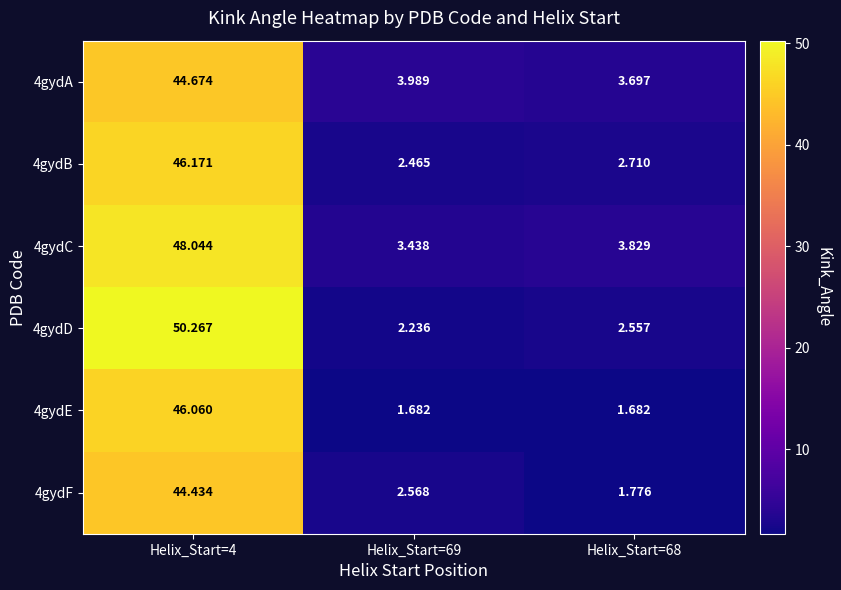

Is the value of 4gydC at Helix_Start=4 greater than the value of 4gydE at Helix_Start=69?

Yes